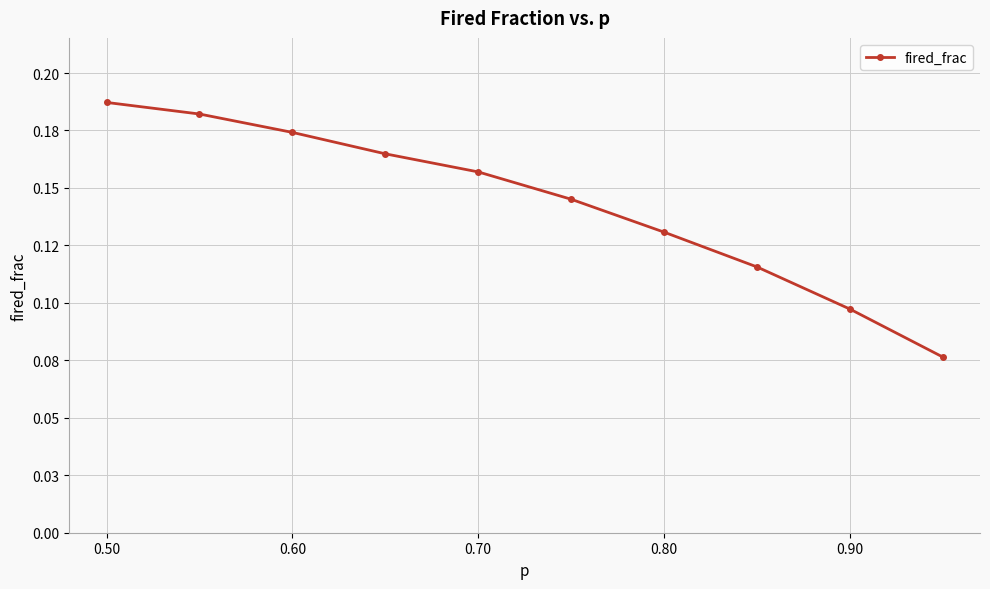

Reading left to right, extract all data points from this chart.

0.2	0.2	0.2	0.2	0.2	0.1	0.1	0.1	0.1	0.1